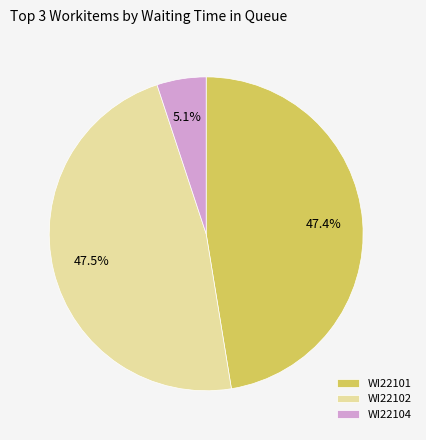

Which has a higher value, WI22104 or WI22102?

WI22102